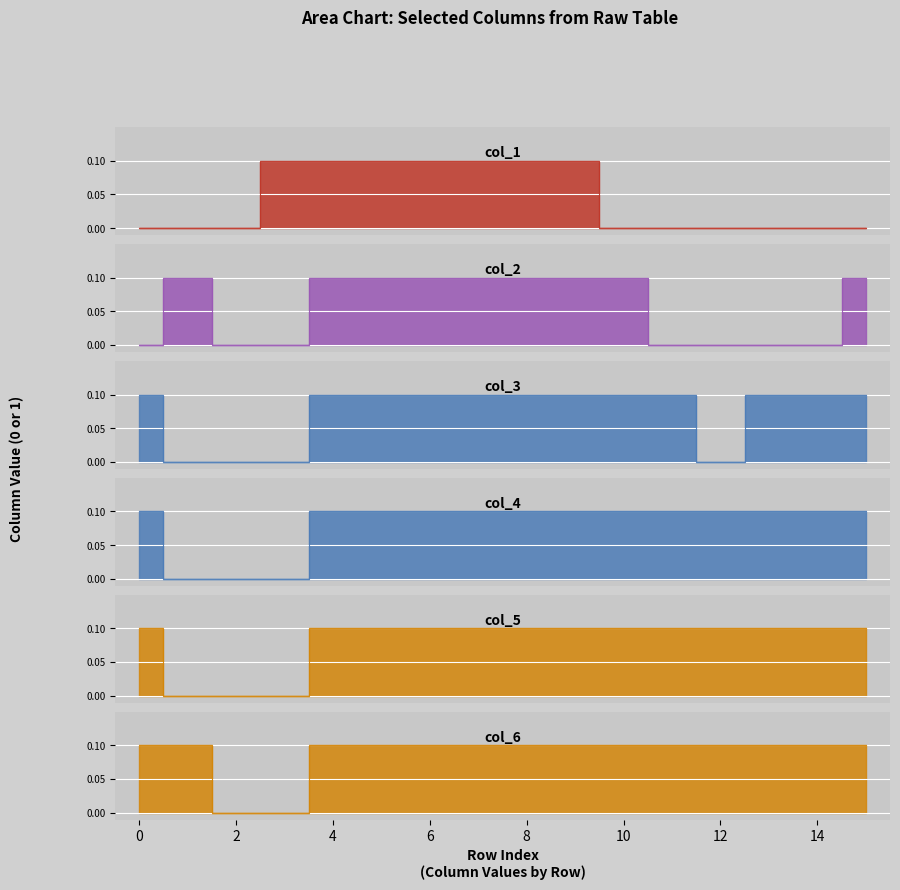

Which series has the largest range (max minus min)?

col_1